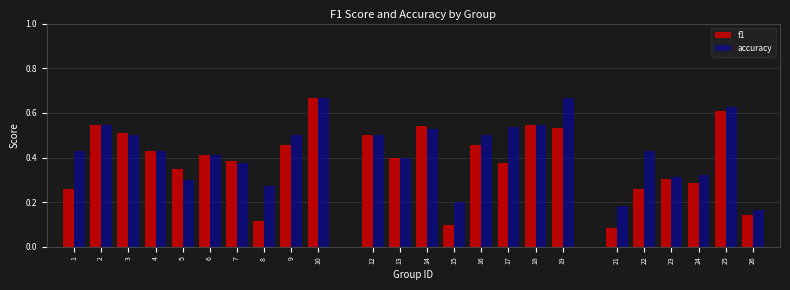

What is the sum of all f1 values?

9.3